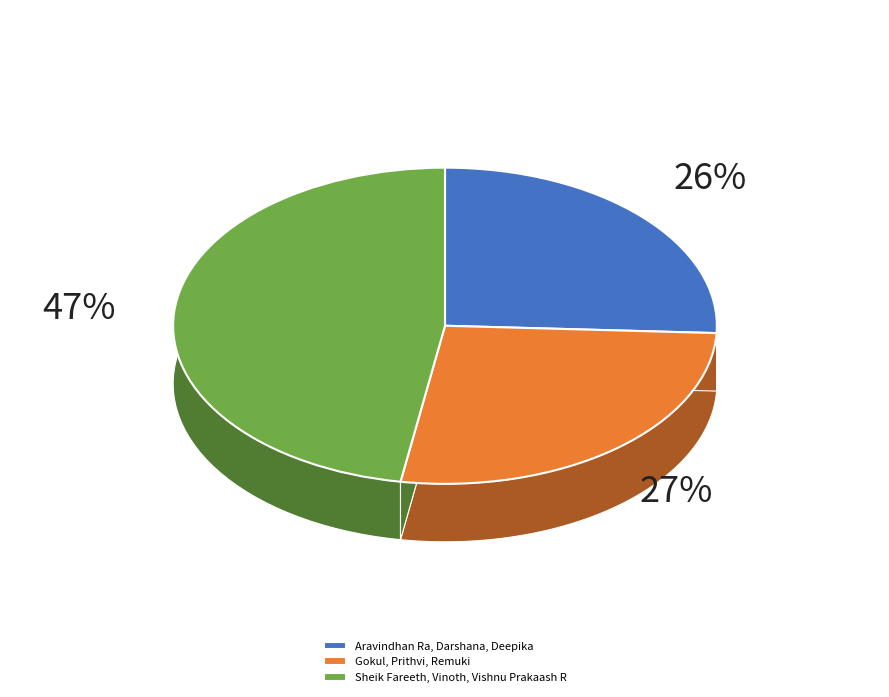

Does Darshana account for over 50% of the chart?

No